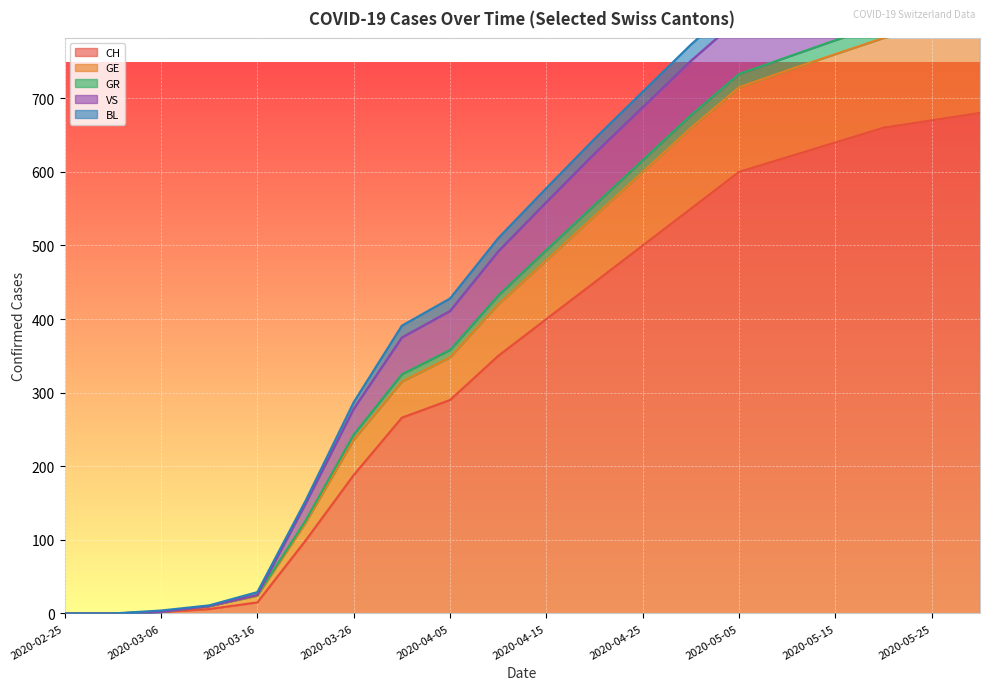

Which category has the highest value across all series?

2020-05-30